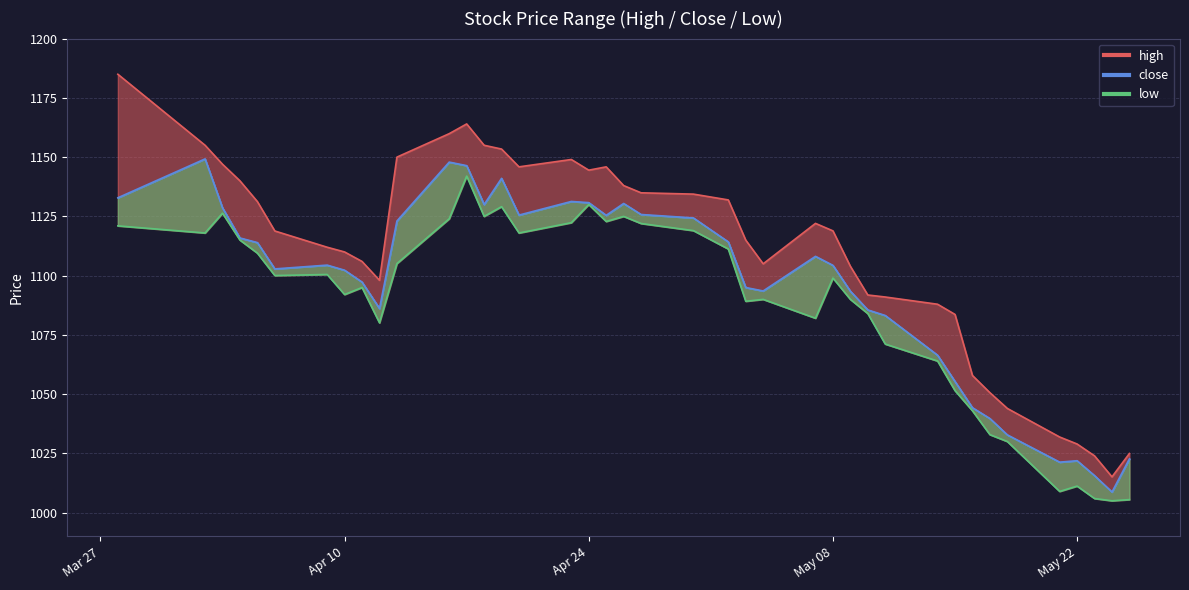

True or false: low and high intersect in this chart.

False